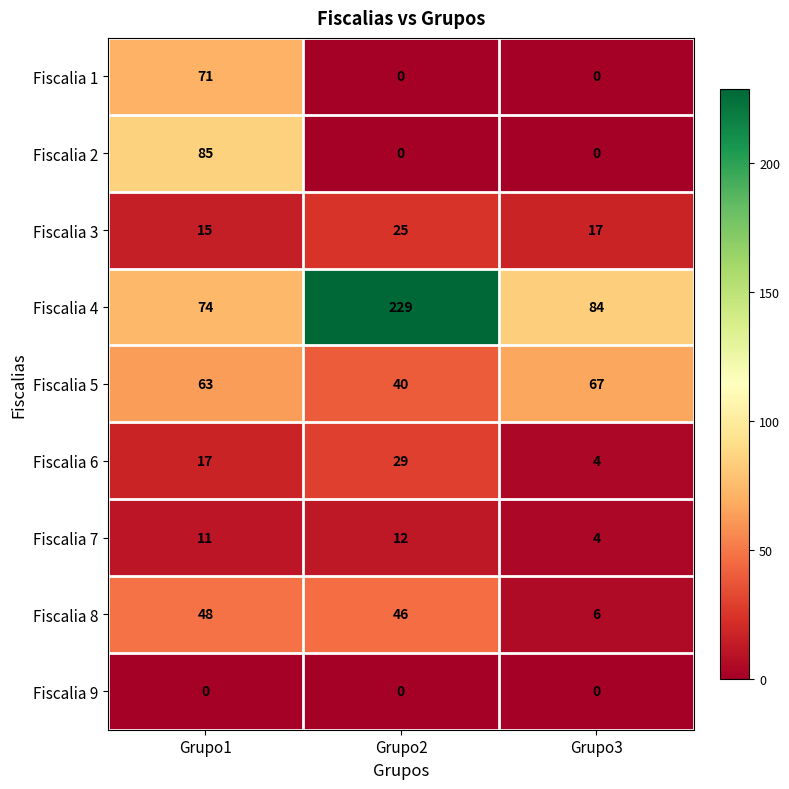

Reading left to right, extract all data points from this chart.

Fiscalia 1: 71	0	0
Fiscalia 2: 85	0	0
Fiscalia 3: 15	25	17
Fiscalia 4: 74	229	84
Fiscalia 5: 63	40	67
Fiscalia 6: 17	29	4
Fiscalia 7: 11	12	4
Fiscalia 8: 48	46	6
Fiscalia 9: 0	0	0